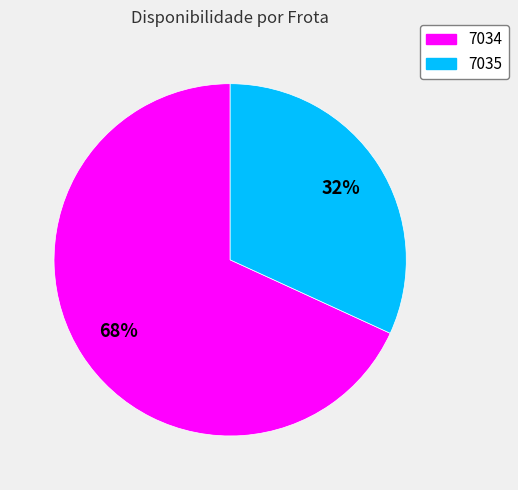

What is the ratio of the value at 7035 to the value at 7034?

0.5